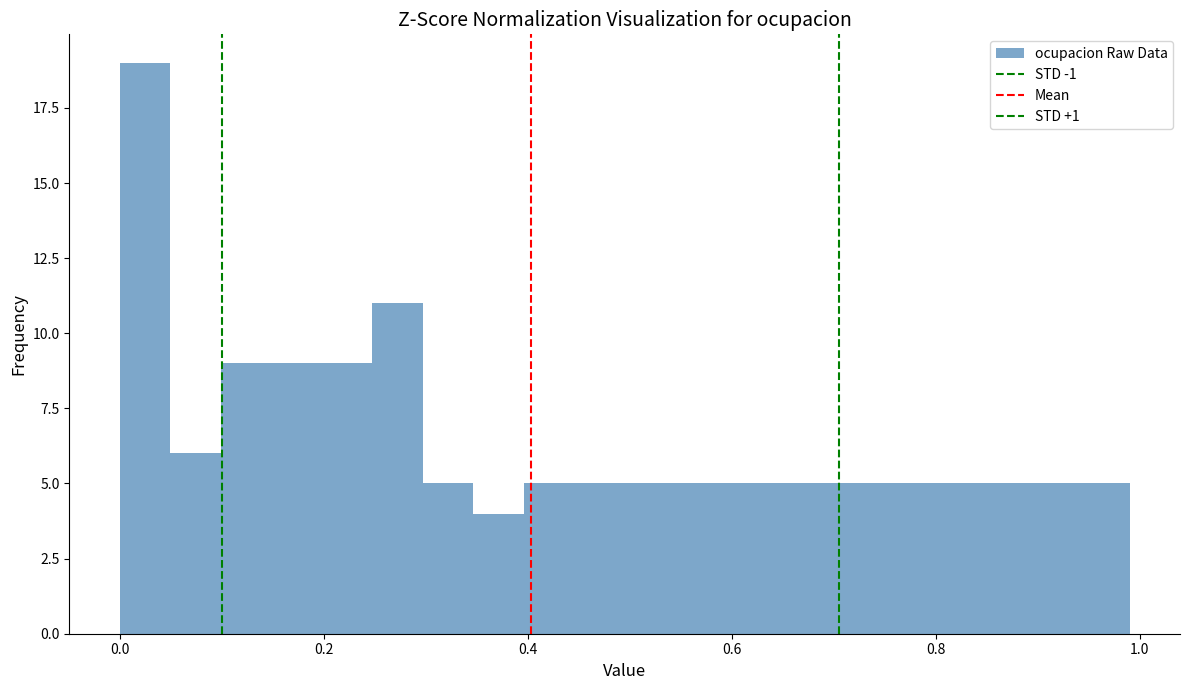

Read against the x-axis, roughly where is the centre of the tallest bar?

0.02